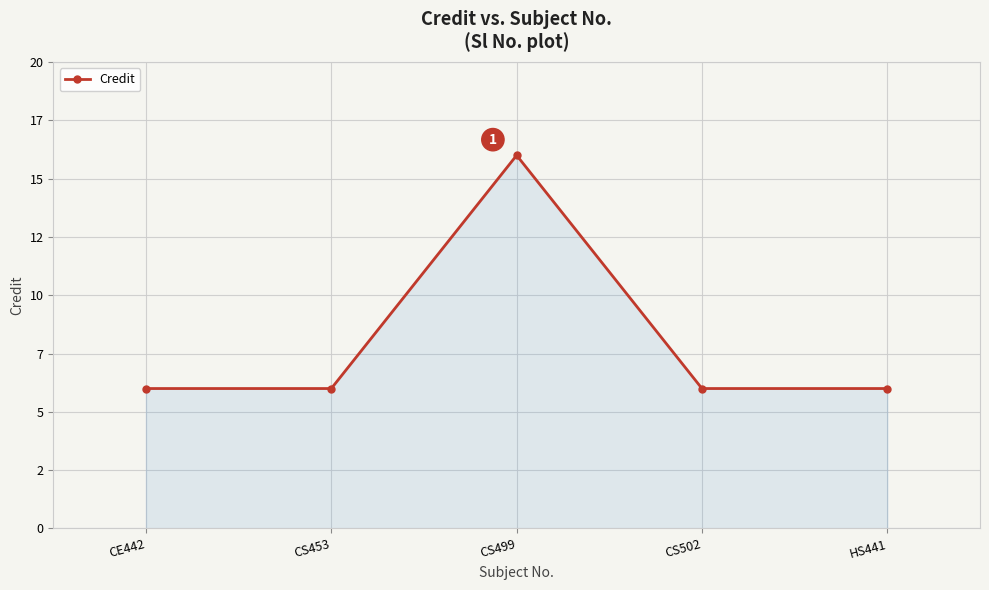

What is the smallest value displayed?

6